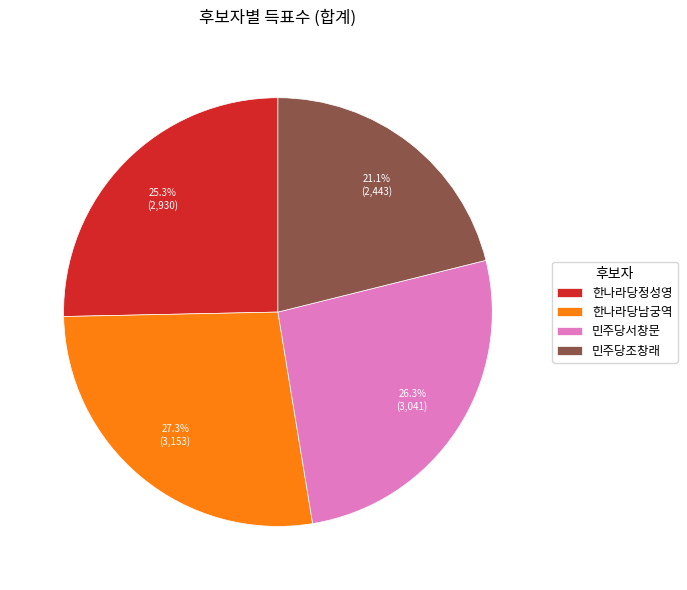

How many slices are in this pie chart?

4